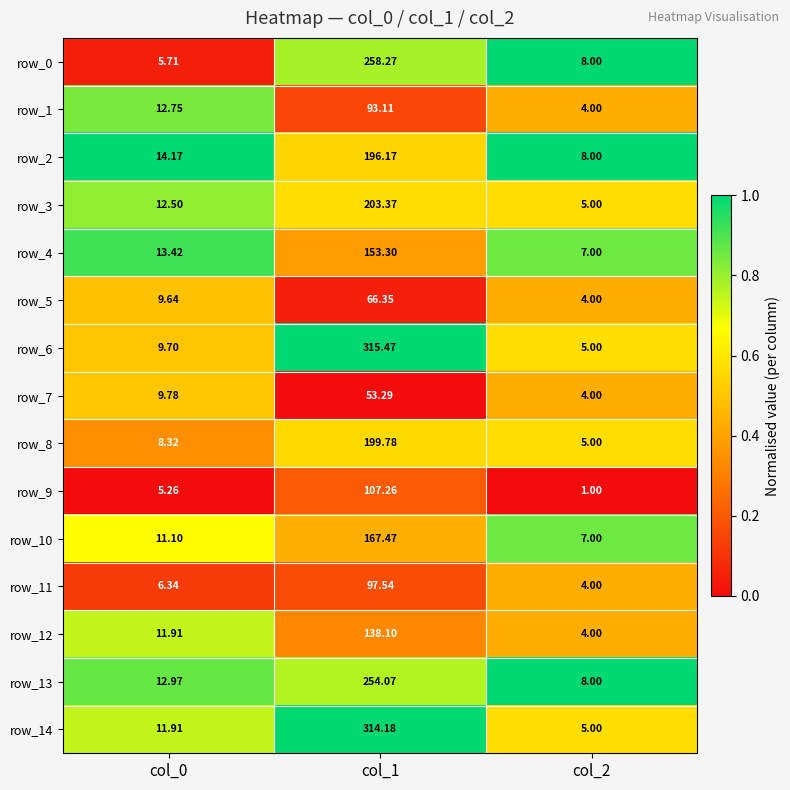

Is the value of row_13 at col_0 greater than the value of row_14 at col_1?

No